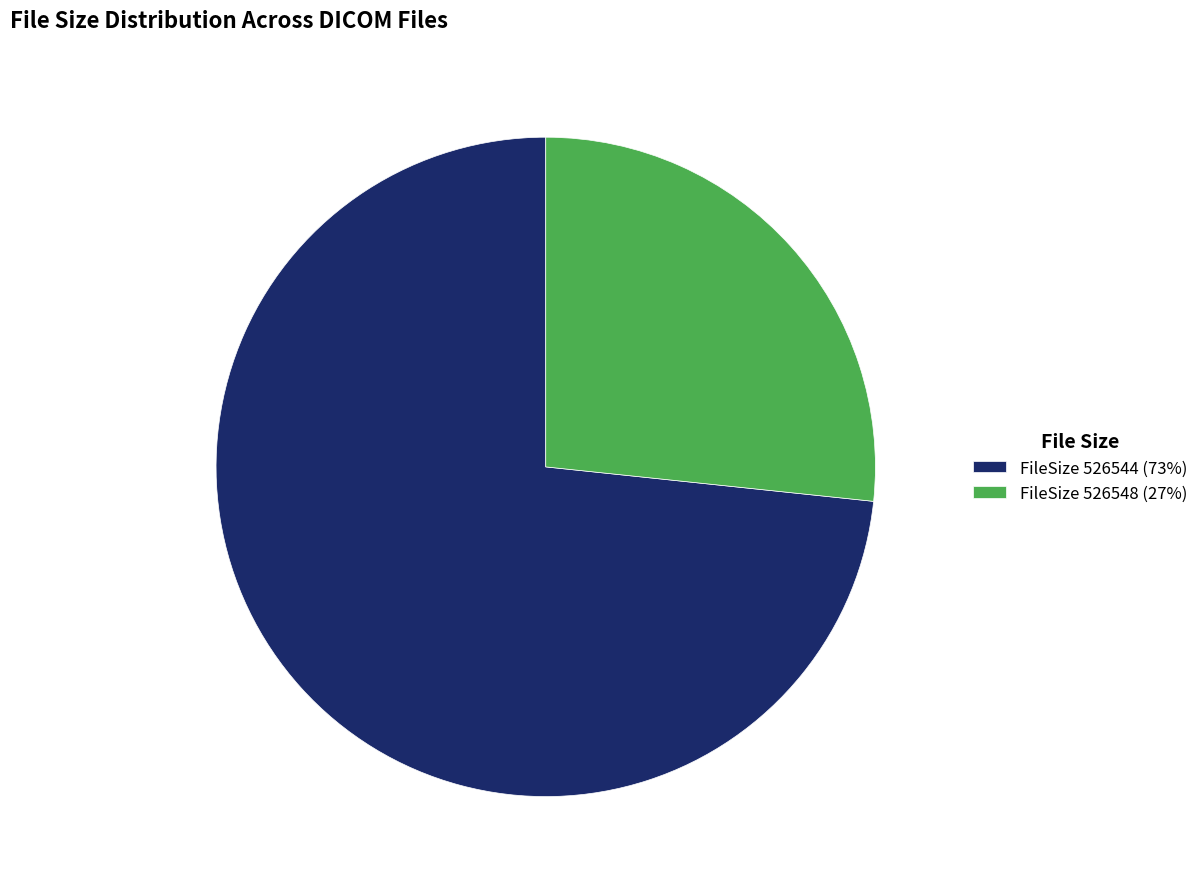

Which slice is the largest?

FileSize 526544 (73%)